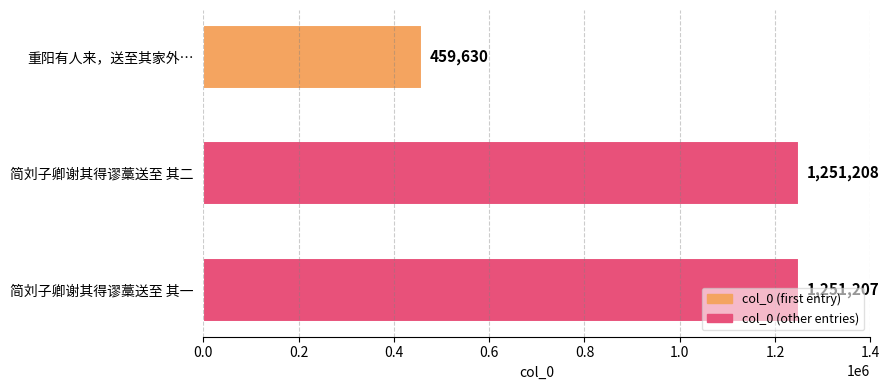

Rank the categories by value from lowest to highest.

重阳有人来，送至其家外…, 简刘子卿谢其得谬藁送至 其一, 简刘子卿谢其得谬藁送至 其二